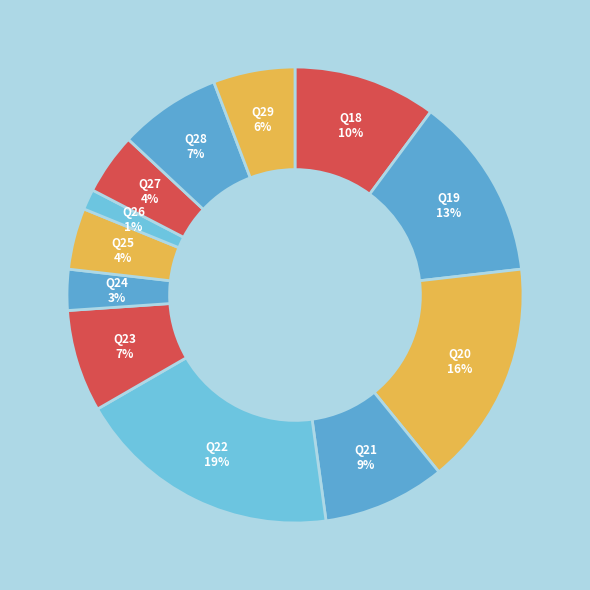

To the nearest percent, what percentage of the pie is Q24?

3%